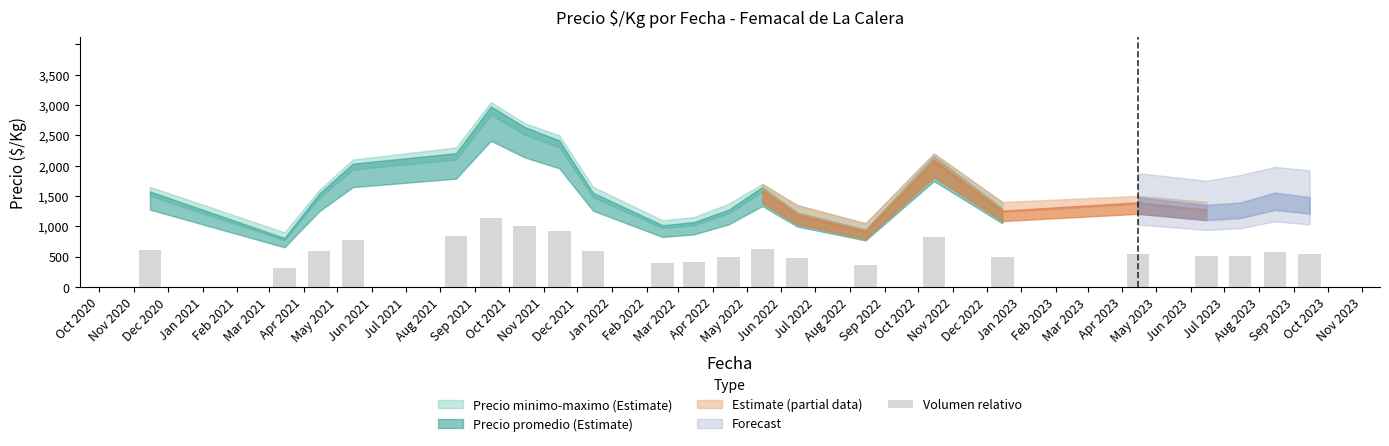

What is the minimum value shown in the chart?

306.8